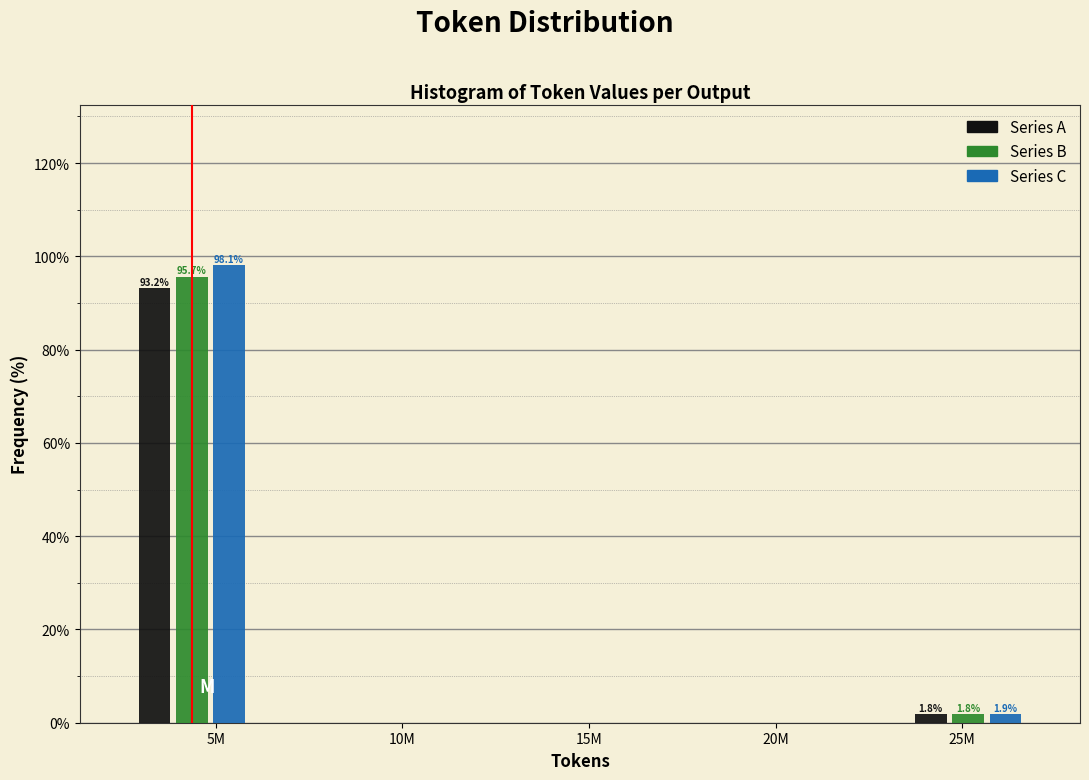

At which category is the sum across all series the highest?

5M